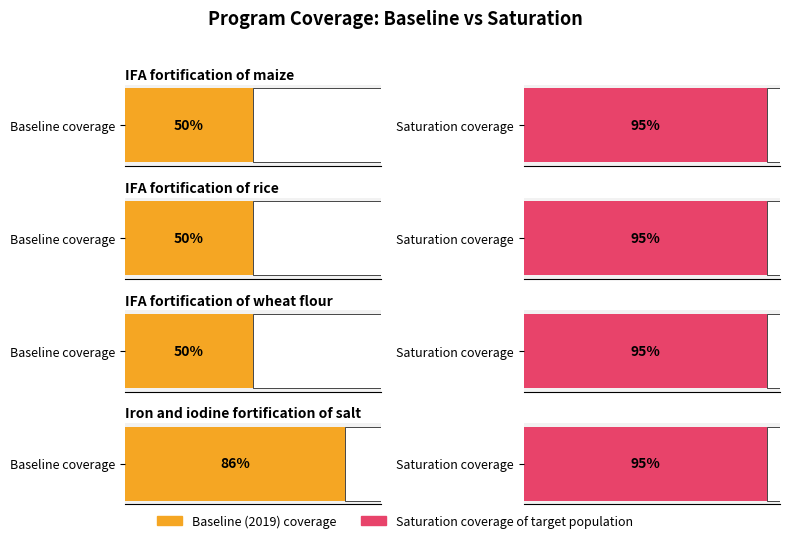

Between IFA fortification of maize and Iron and iodine fortification of salt, which series saw the biggest shift?

Baseline (2019) coverage